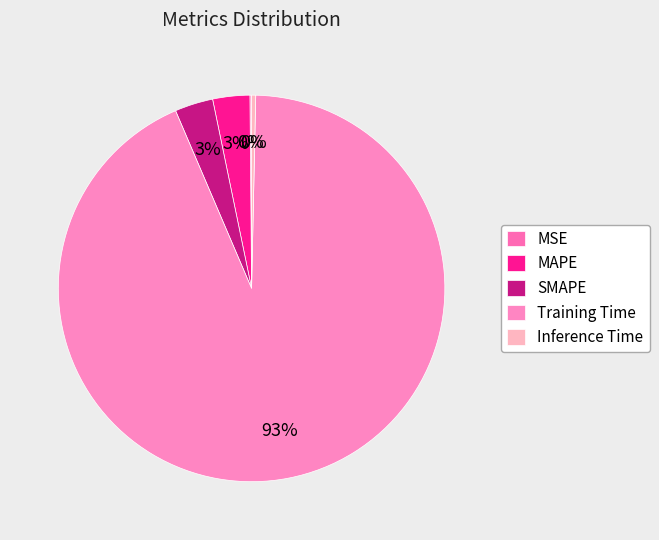

Which slice is the largest?

Training Time